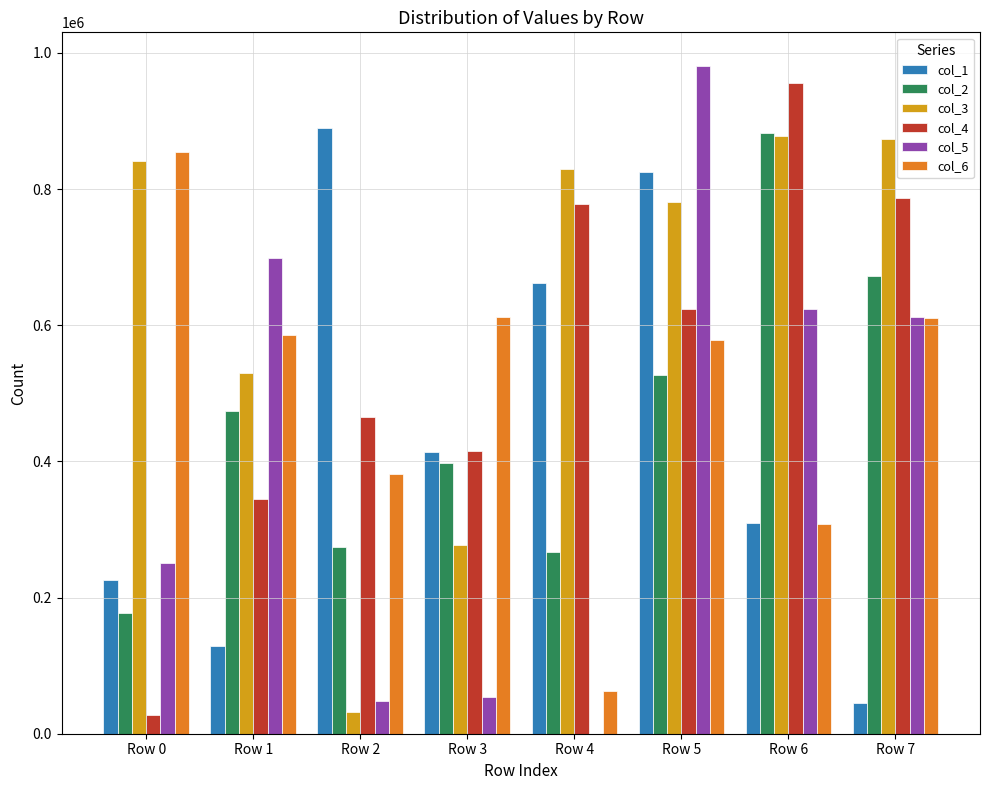

What is the spread (max minus min) of values at Row 0?

826549